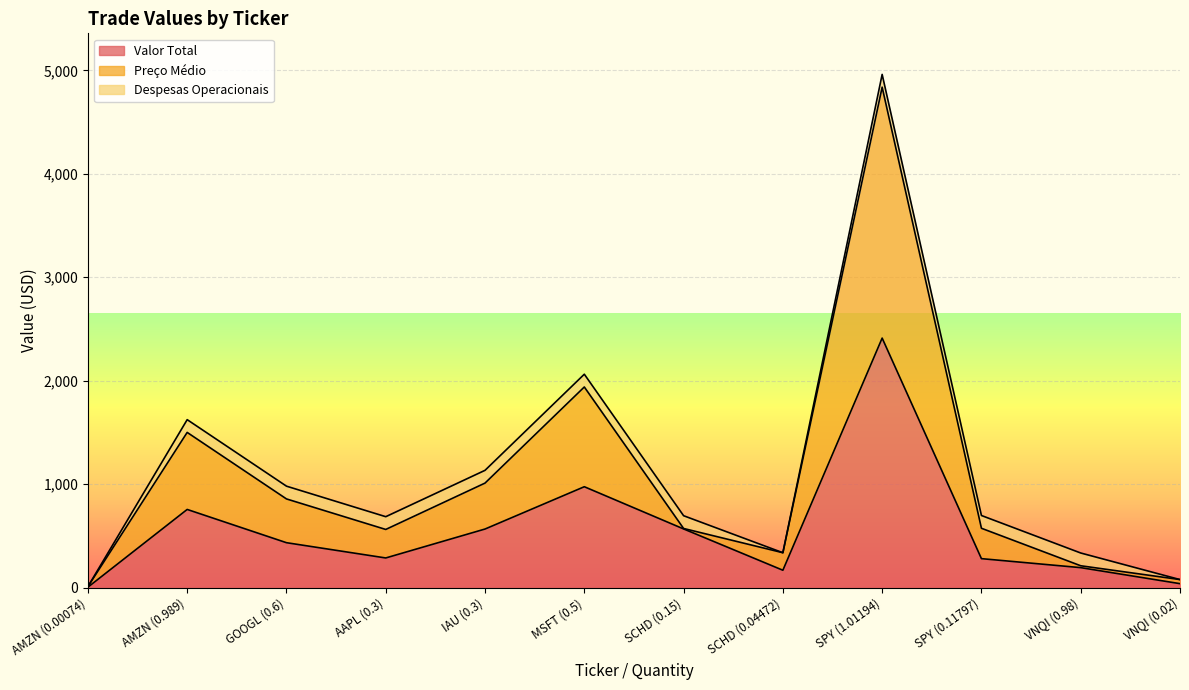

At which label does Preço Médio first exceed 574?

AMZN (0.989)